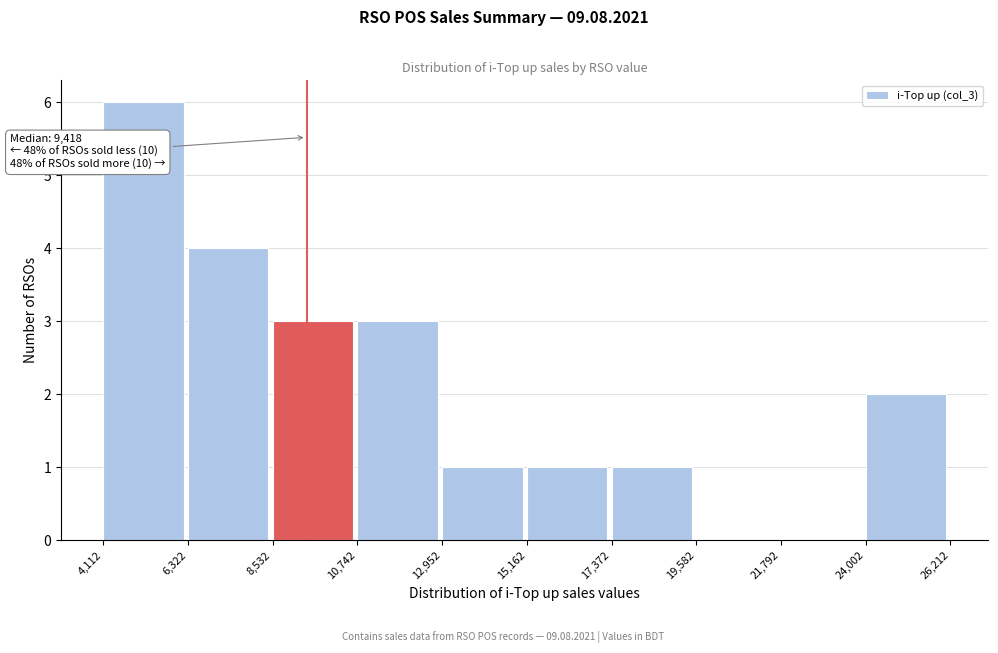

Which range on the x-axis has the tallest bar?

4,112 to 6,322